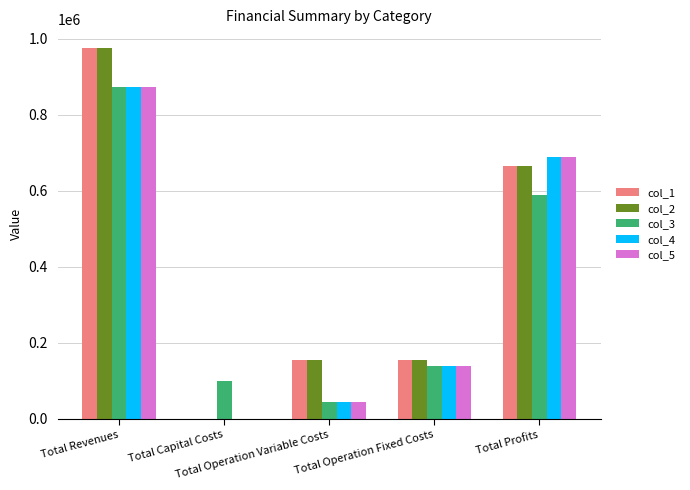

What is the maximum value for col_2?

976017.2